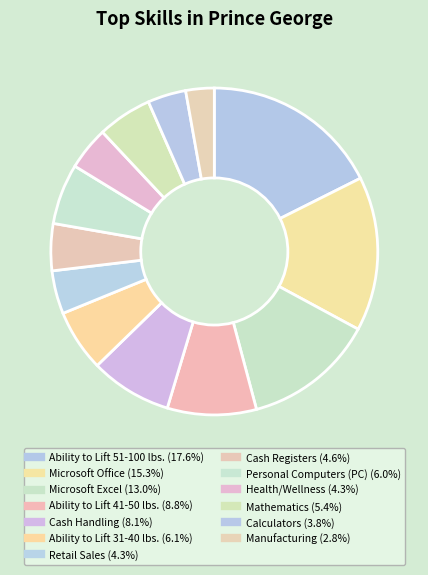

True or false: Calculators accounts for 4% of the total.

True